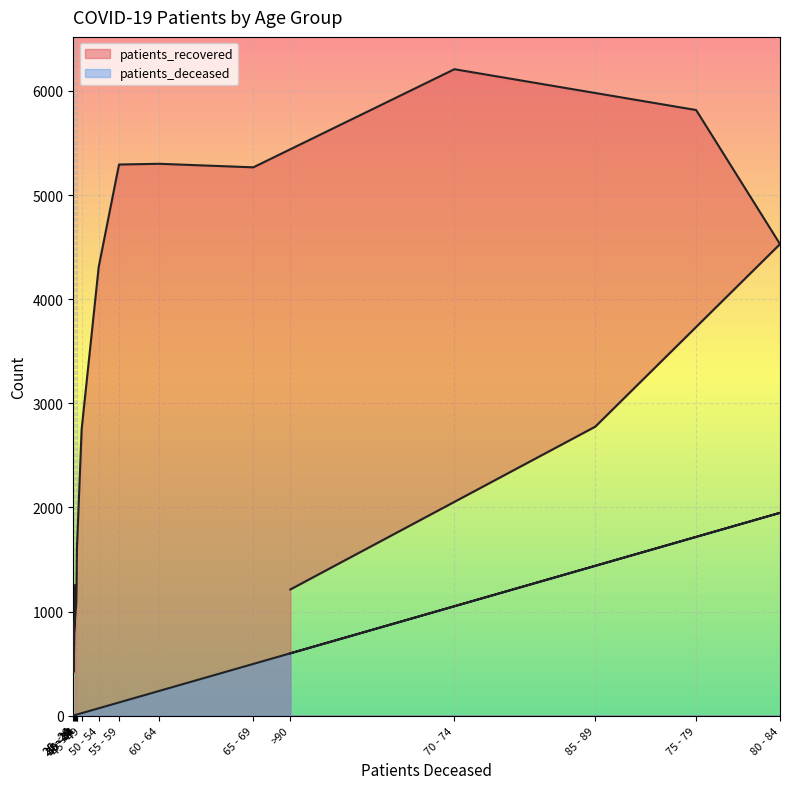

Is it true that patients_deceased equals 16 at 35 - 39?

False